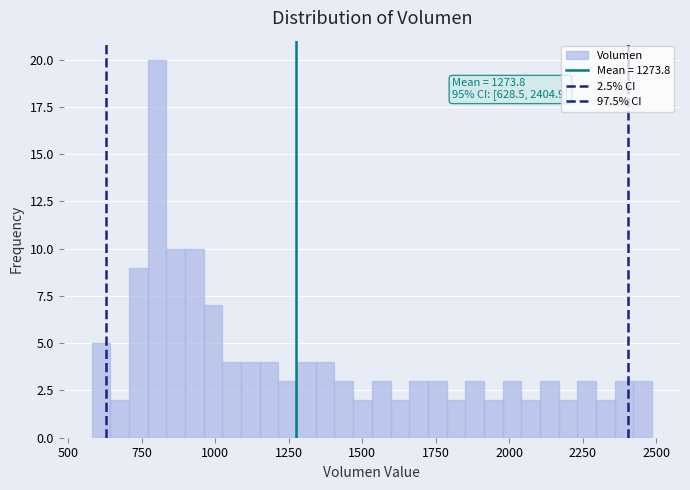

Read against the x-axis, roughly where is the centre of the tallest bar?

800